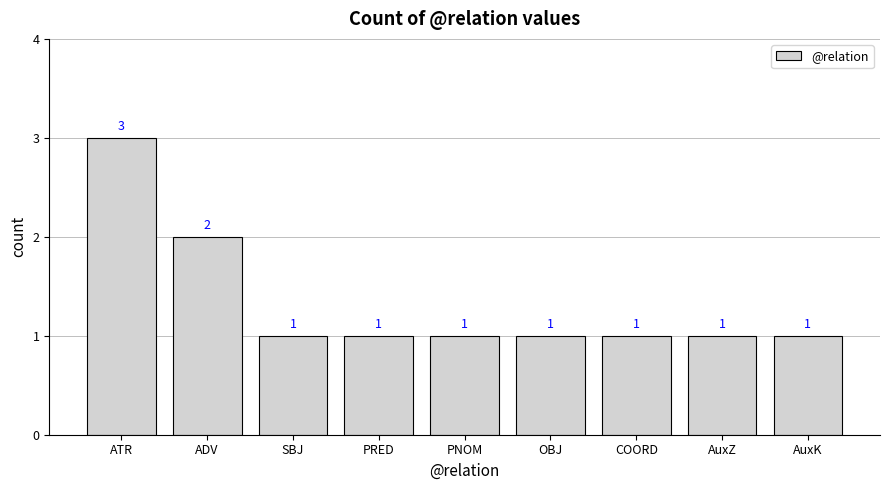

The chart shows a value of 1 at PRED. True or false?

True